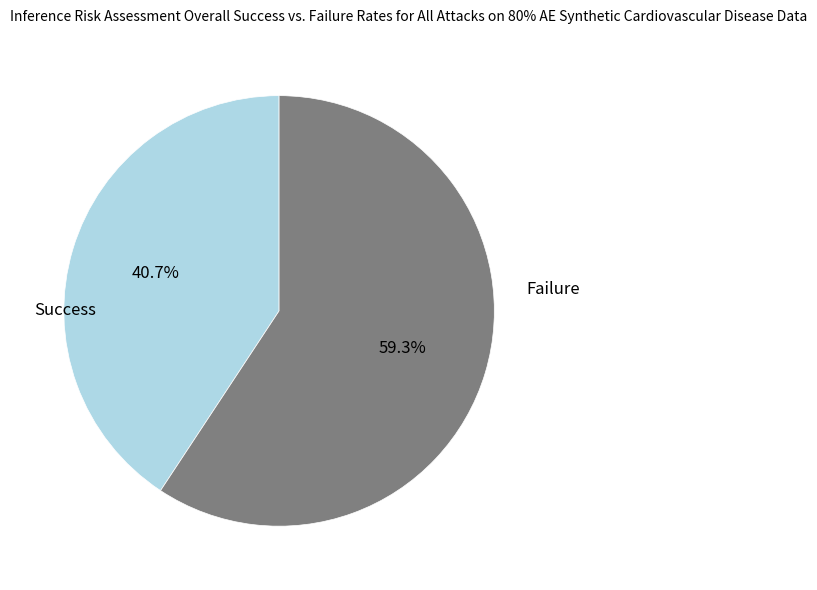

Is there a majority slice in this chart?

Yes